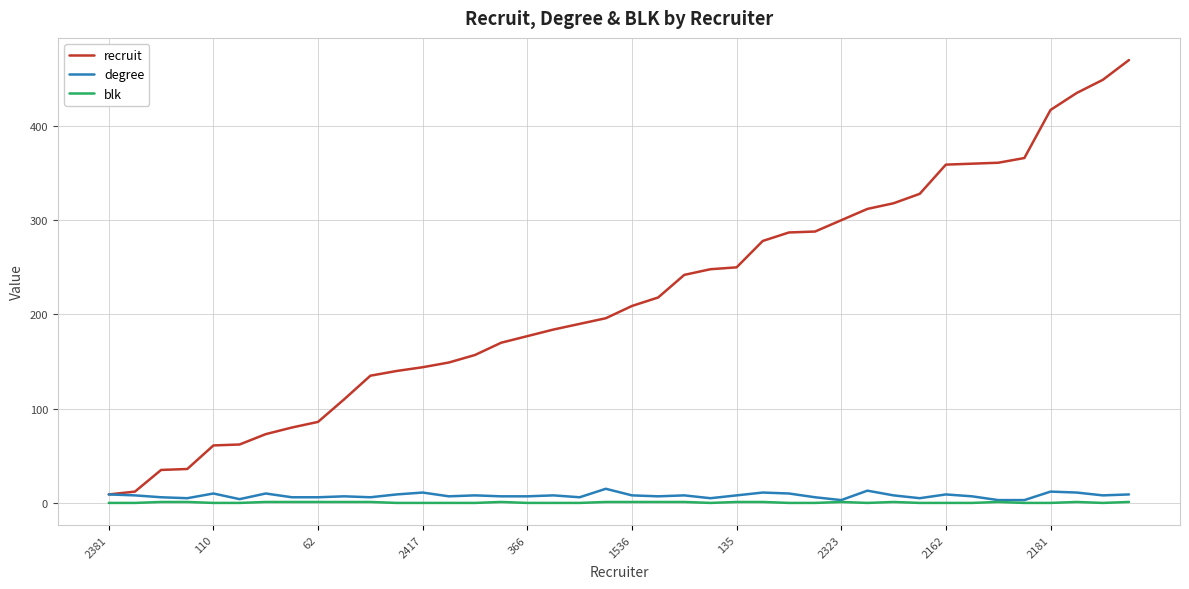

Which series has the widest spread of values?

recruit